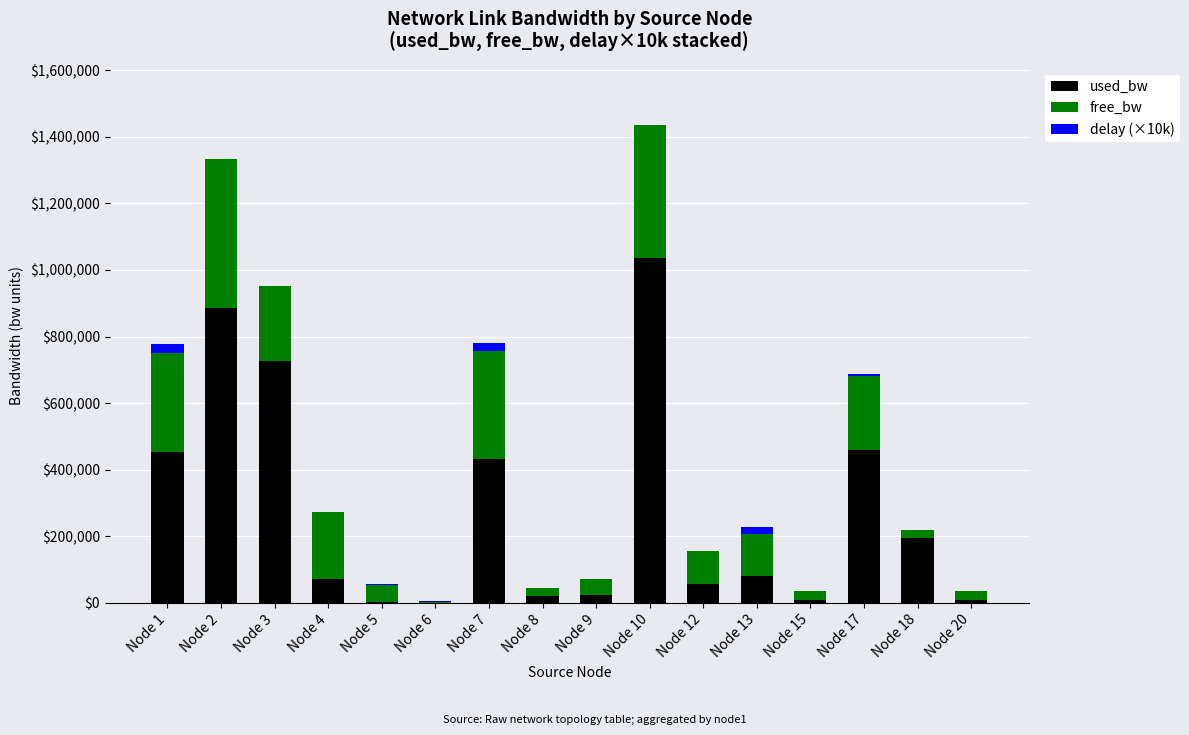

True or false: used_bw has a value of 154914.3 at Node 3.

False